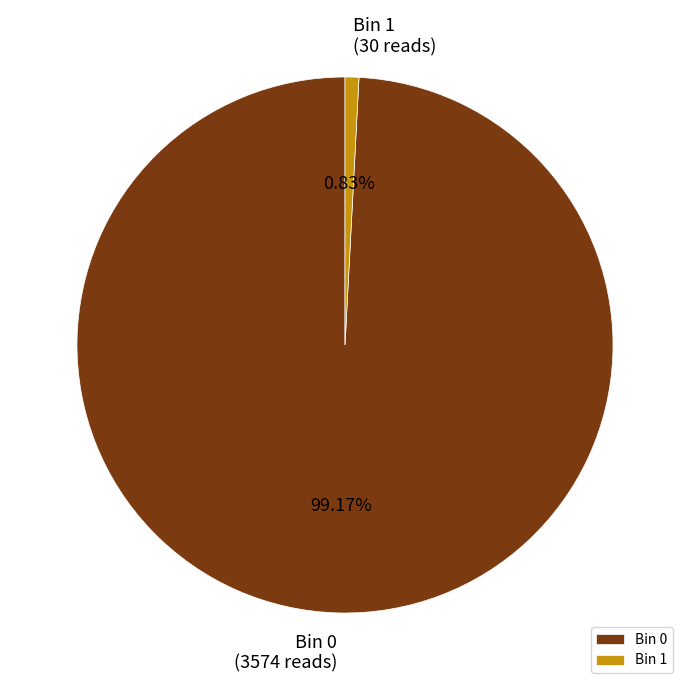

What is the smallest slice in the pie chart?

Bin 1